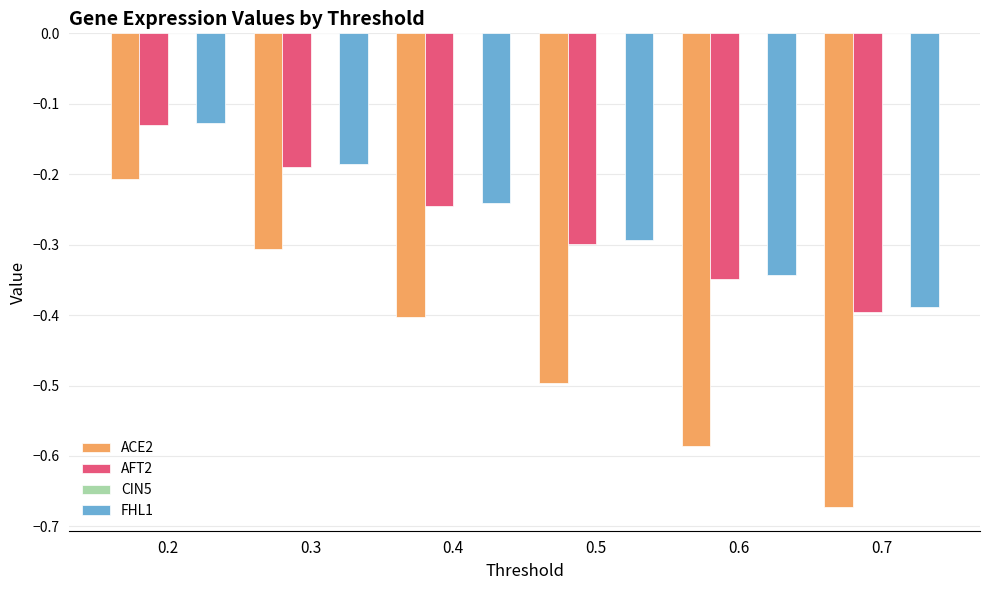

What is the total value across all series at 0.7?

-1.5